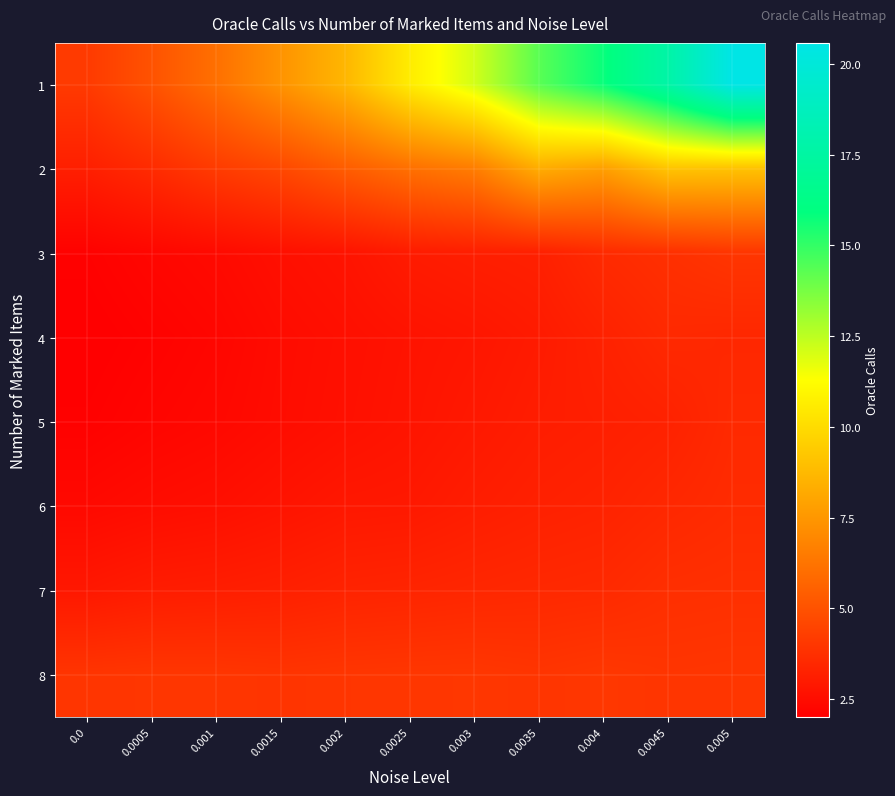

How many data points does each series have?

11